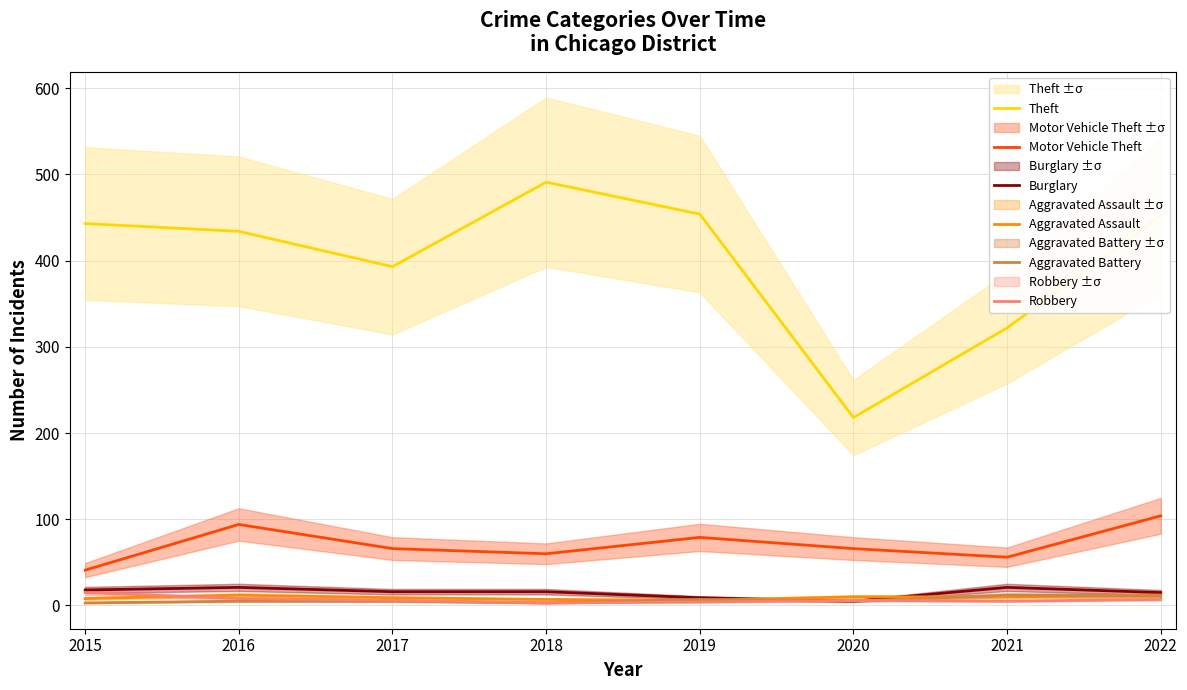

Does the chart display data point markers on the line(s)?

No